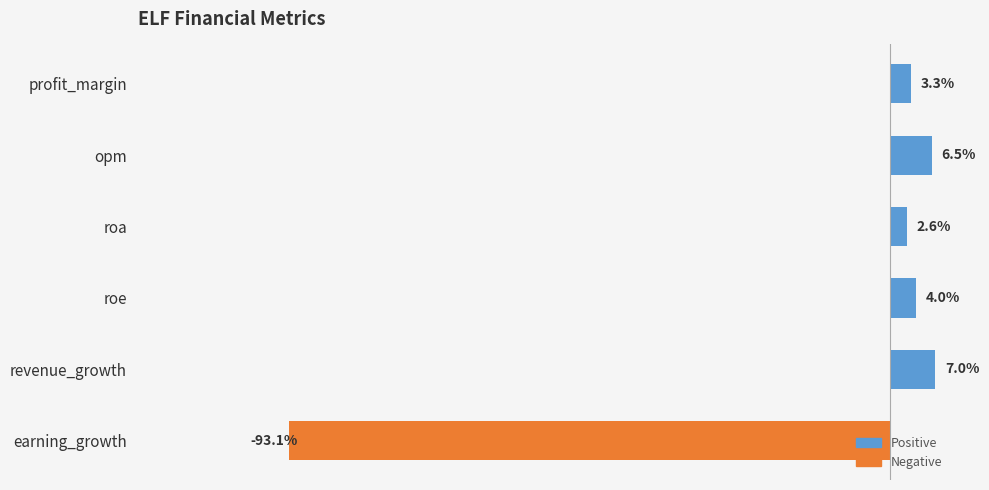

List the labels in order of value, largest first.

revenue_growth, opm, roe, profit_margin, roa, earning_growth